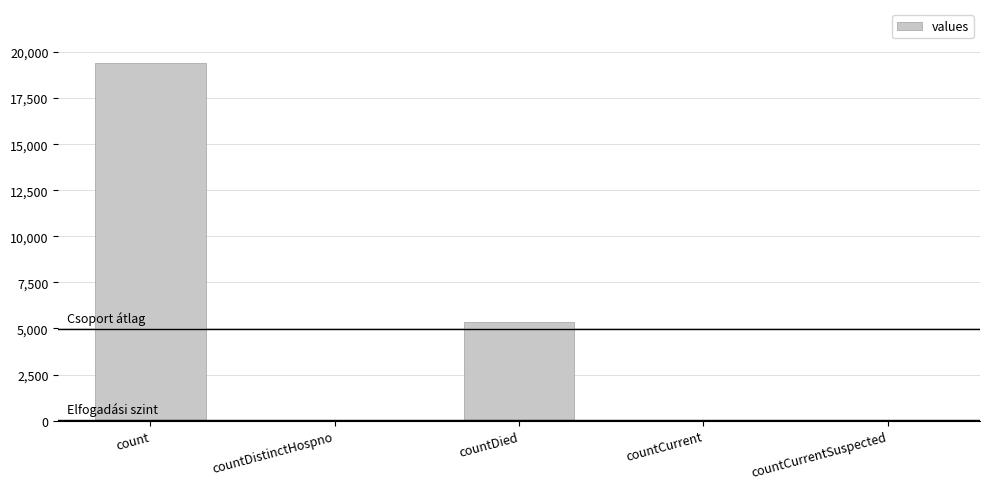

The chart shows a value of 38 at countDistinctHospno. True or false?

True